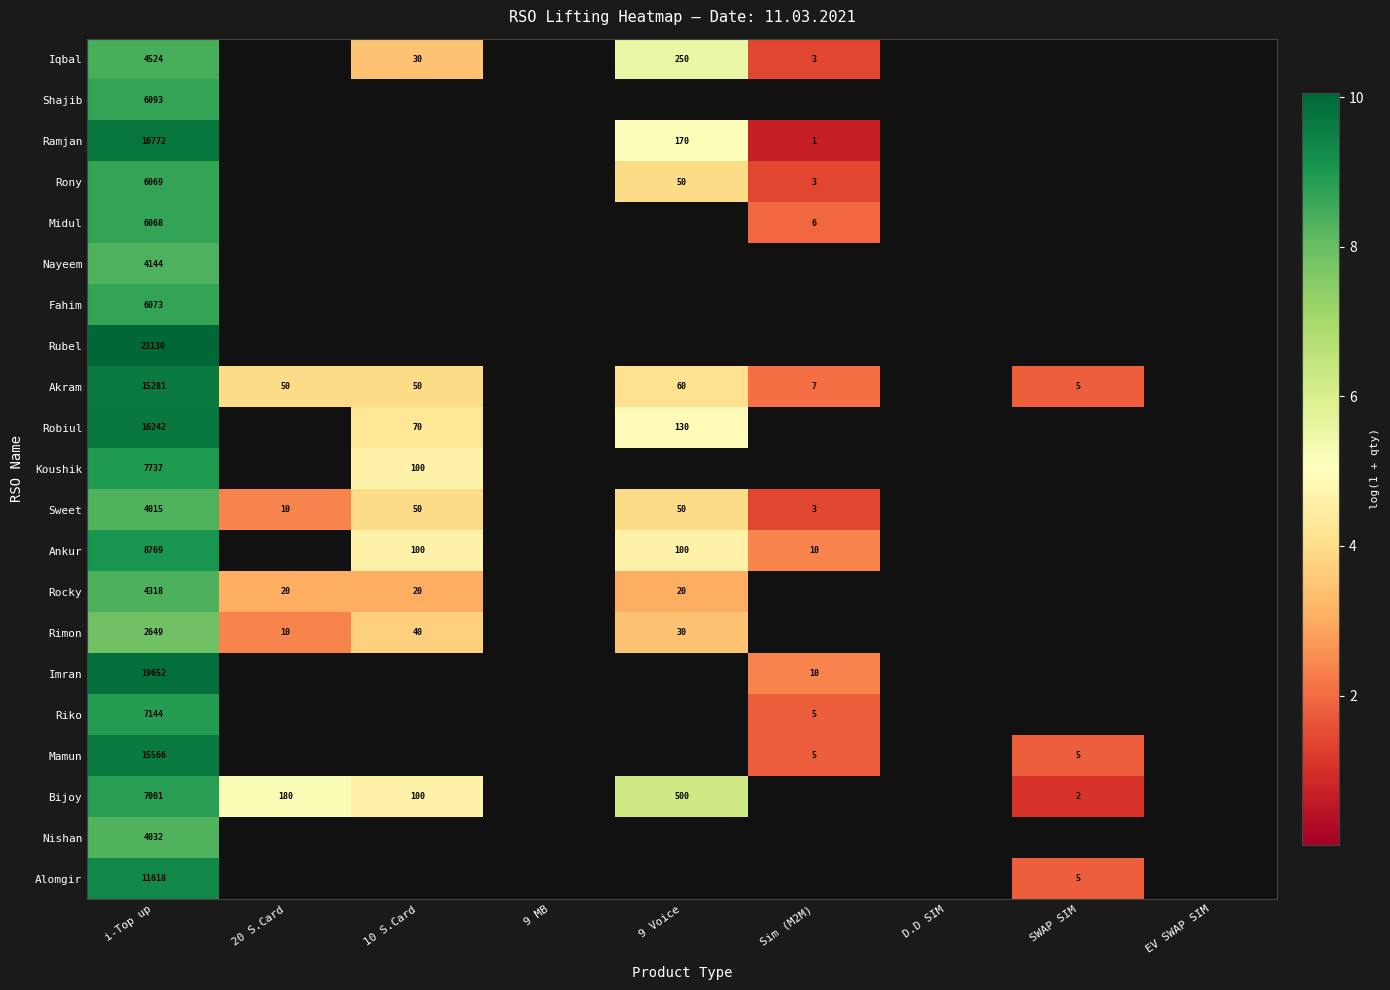

Rank the series at i-Top up from highest to lowest value.

Rubel, Imran, Ramjan, Robiul, Mamun, Akram, Alomgir, Ankur, Koushik, Riko, Bijoy, Shajib, Fahim, Rony, Midul, Iqbal, Rocky, Nayeem, Nishan, Sweet, Rimon